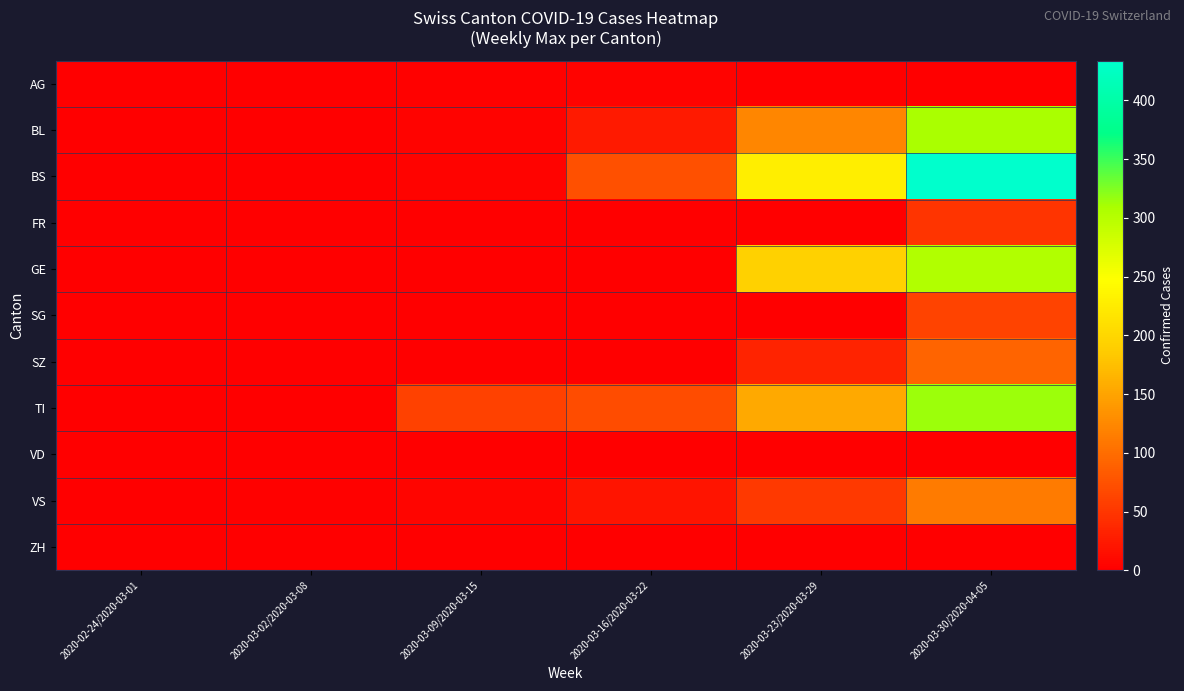

Reading left to right, transcribe all the data shown in this chart.

AG: 2020-02-24/2020-03-01=0	2020-03-02/2020-03-08=1	2020-03-09/2020-03-15=3	2020-03-16/2020-03-22=4	2020-03-23/2020-03-29=0	2020-03-30/2020-04-05=0
BL: 2020-02-24/2020-03-01=0	2020-03-02/2020-03-08=0	2020-03-09/2020-03-15=5	2020-03-16/2020-03-22=25	2020-03-23/2020-03-29=123	2020-03-30/2020-04-05=309
BS: 2020-02-24/2020-03-01=0	2020-03-02/2020-03-08=0	2020-03-09/2020-03-15=4	2020-03-16/2020-03-22=73	2020-03-23/2020-03-29=228	2020-03-30/2020-04-05=434
FR: 2020-02-24/2020-03-01=0	2020-03-02/2020-03-08=0	2020-03-09/2020-03-15=0	2020-03-16/2020-03-22=0	2020-03-23/2020-03-29=0	2020-03-30/2020-04-05=49
GE: 2020-02-24/2020-03-01=0	2020-03-02/2020-03-08=0	2020-03-09/2020-03-15=0	2020-03-16/2020-03-22=0	2020-03-23/2020-03-29=193	2020-03-30/2020-04-05=305
SG: 2020-02-24/2020-03-01=0	2020-03-02/2020-03-08=0	2020-03-09/2020-03-15=0	2020-03-16/2020-03-22=0	2020-03-23/2020-03-29=0	2020-03-30/2020-04-05=62
SZ: 2020-02-24/2020-03-01=0	2020-03-02/2020-03-08=0	2020-03-09/2020-03-15=0	2020-03-16/2020-03-22=0	2020-03-23/2020-03-29=33	2020-03-30/2020-04-05=92
TI: 2020-02-24/2020-03-01=0	2020-03-02/2020-03-08=0	2020-03-09/2020-03-15=61	2020-03-16/2020-03-22=70	2020-03-23/2020-03-29=155	2020-03-30/2020-04-05=314
VD: 2020-02-24/2020-03-01=0	2020-03-02/2020-03-08=0	2020-03-09/2020-03-15=0	2020-03-16/2020-03-22=0	2020-03-23/2020-03-29=0	2020-03-30/2020-04-05=0
VS: 2020-02-24/2020-03-01=0	2020-03-02/2020-03-08=2	2020-03-09/2020-03-15=6	2020-03-16/2020-03-22=19	2020-03-23/2020-03-29=54	2020-03-30/2020-04-05=112
ZH: 2020-02-24/2020-03-01=0	2020-03-02/2020-03-08=0	2020-03-09/2020-03-15=0	2020-03-16/2020-03-22=0	2020-03-23/2020-03-29=0	2020-03-30/2020-04-05=0